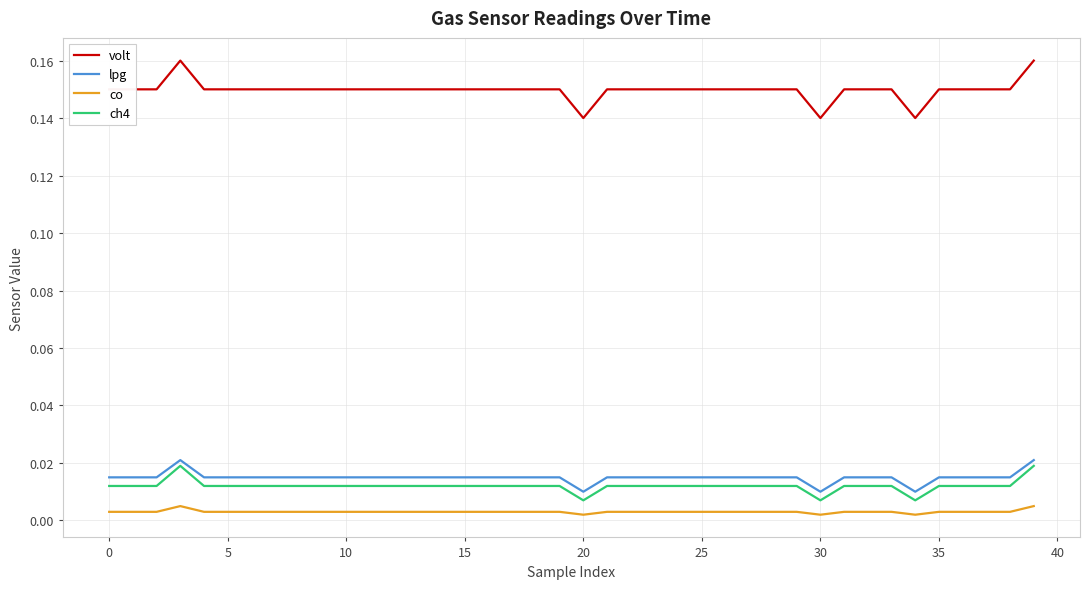

Rank the series by their maximum value, from highest to lowest.

volt, lpg, ch4, co